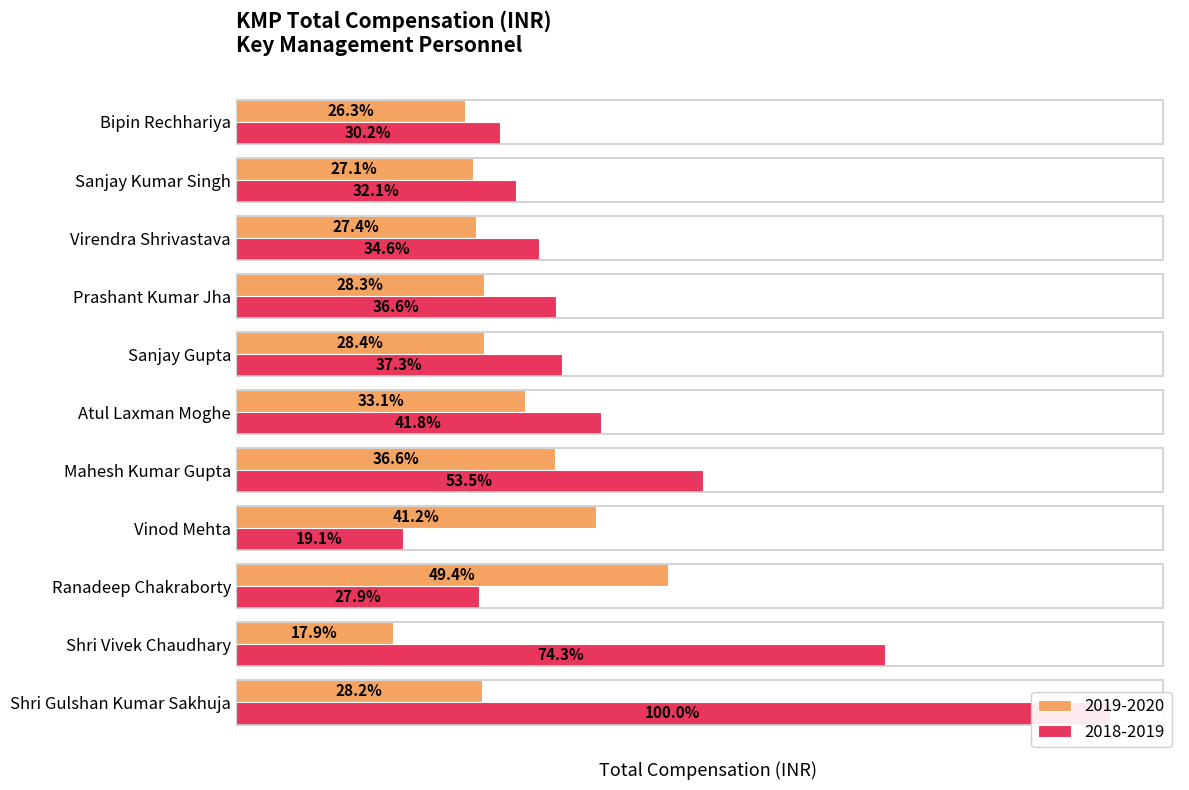

How many data points in 2019-2020 are less than 4568000?

5